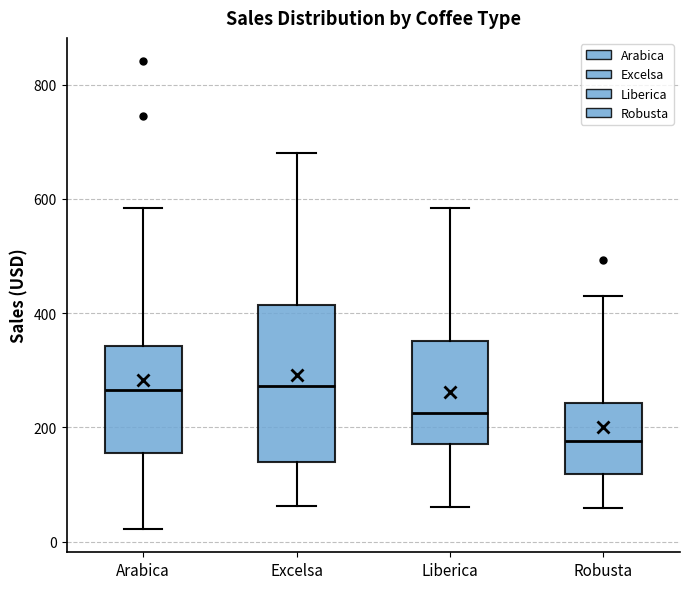

Reading left to right, transcribe this box plot: for each box, give where its median line is, the range the box spans, and where its two whiskers end, as read against the y-axis. The values are not printed on the chart, so give them approximately, as read against the axis.

Arabica: median 260, box 160 to 340, whiskers 20 to 580
Excelsa: median 280, box 140 to 420, whiskers 60 to 680
Liberica: median 220, box 180 to 360, whiskers 60 to 580
Robusta: median 180, box 120 to 240, whiskers 60 to 420